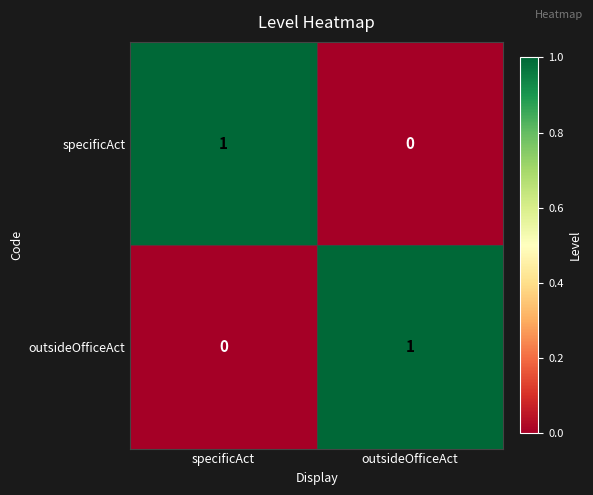

At which label is specificAct closest to 0?

outsideOfficeAct